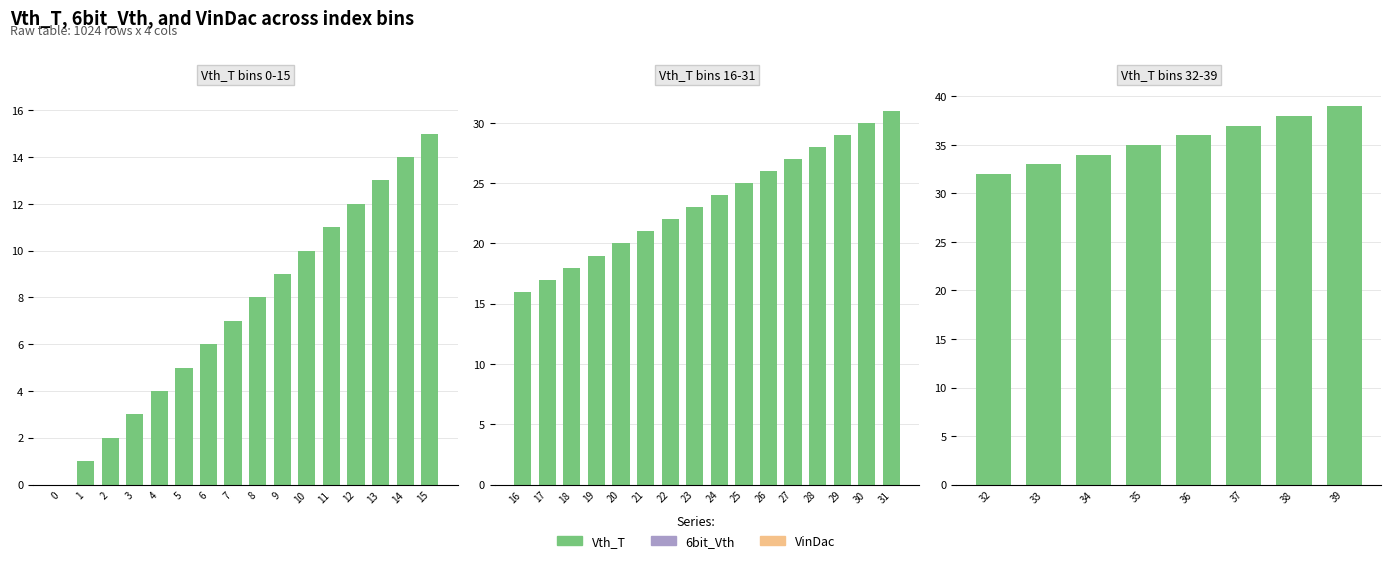

What is the greatest value displayed?

39